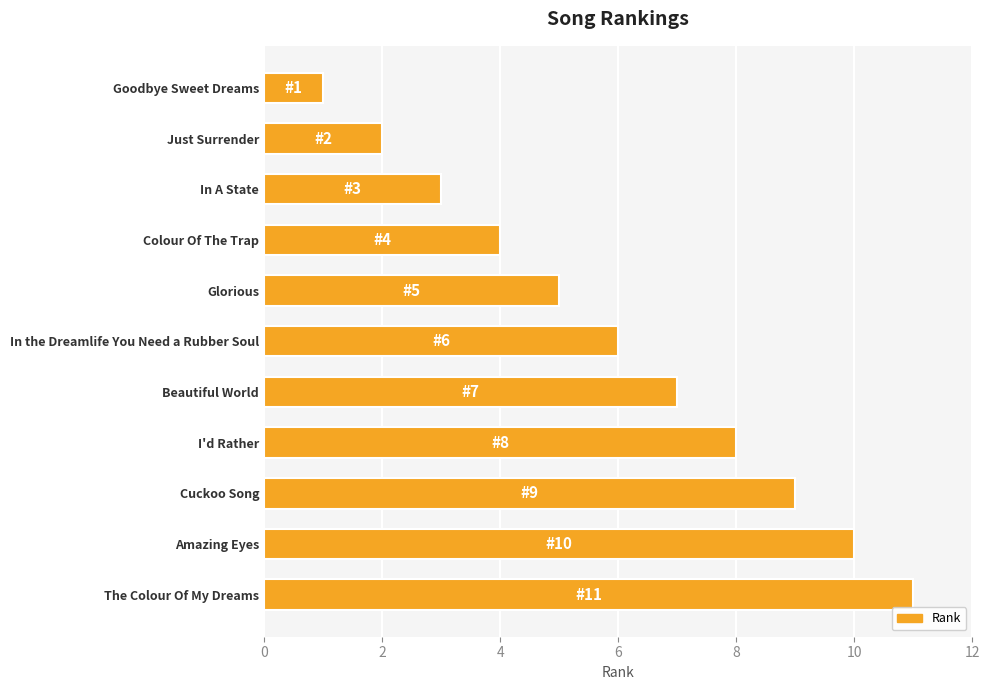

Which category has the highest value across all series?

The Colour Of My Dreams